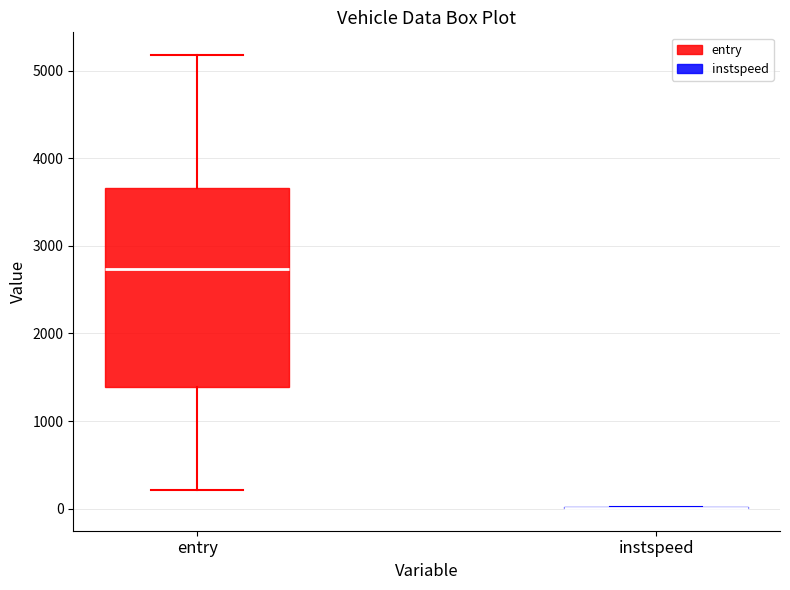

Reading left to right, read every box against the y-axis: the position of its median line, the range the box covers, and the ends of its whiskers. The values are not printed on the chart, so give them approximately, as read against the axis.

entry: median 2700, box 1400 to 3700, whiskers 200 to 5200
instspeed: box collapsed to a line at 0, whiskers 0 to 0